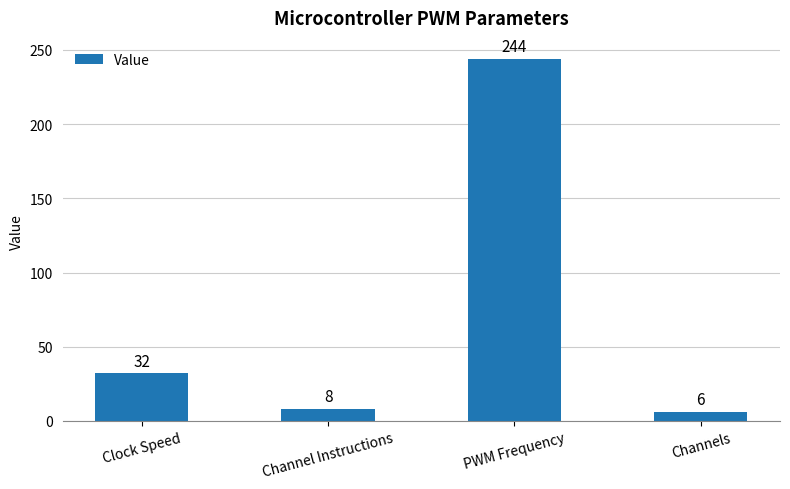

What is the value of the 2nd bar from the left?

8